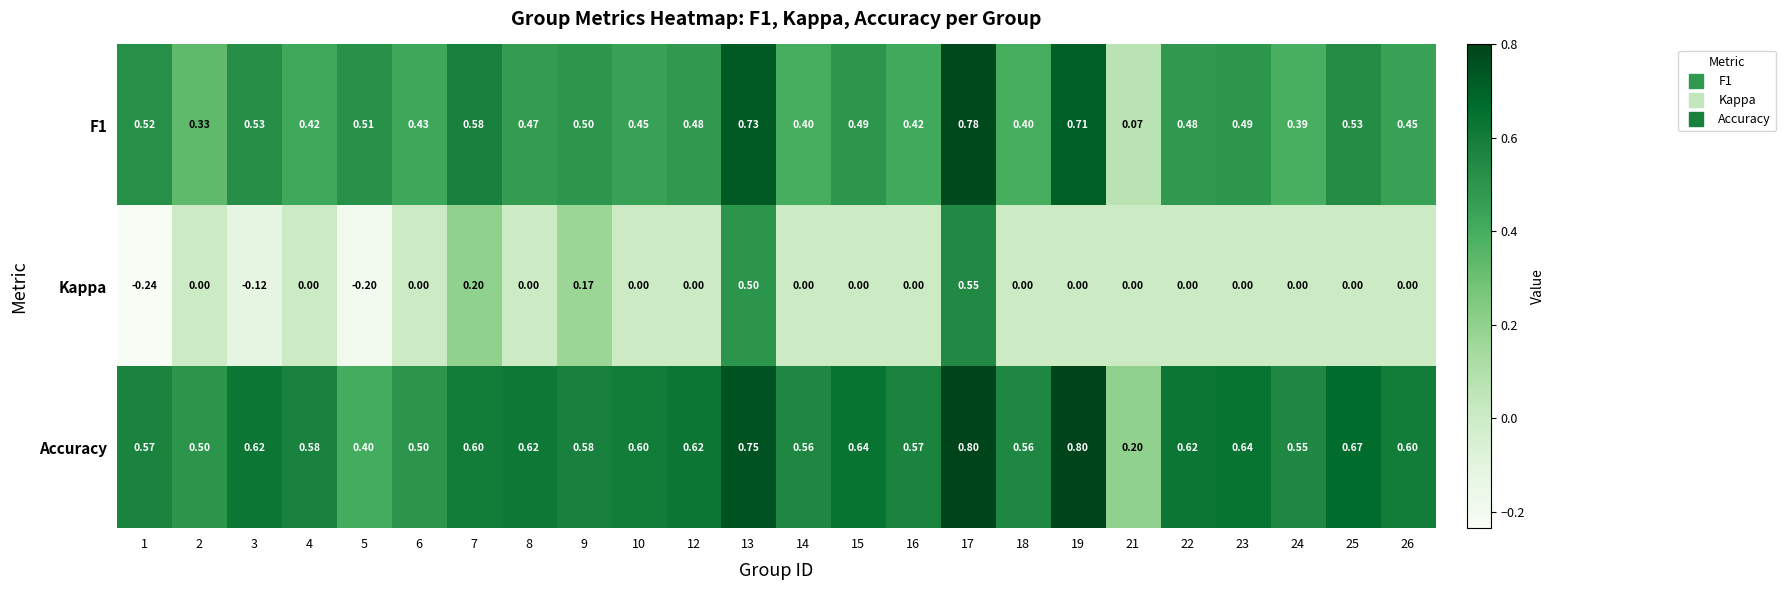

Which series has the largest range (max minus min)?

Kappa